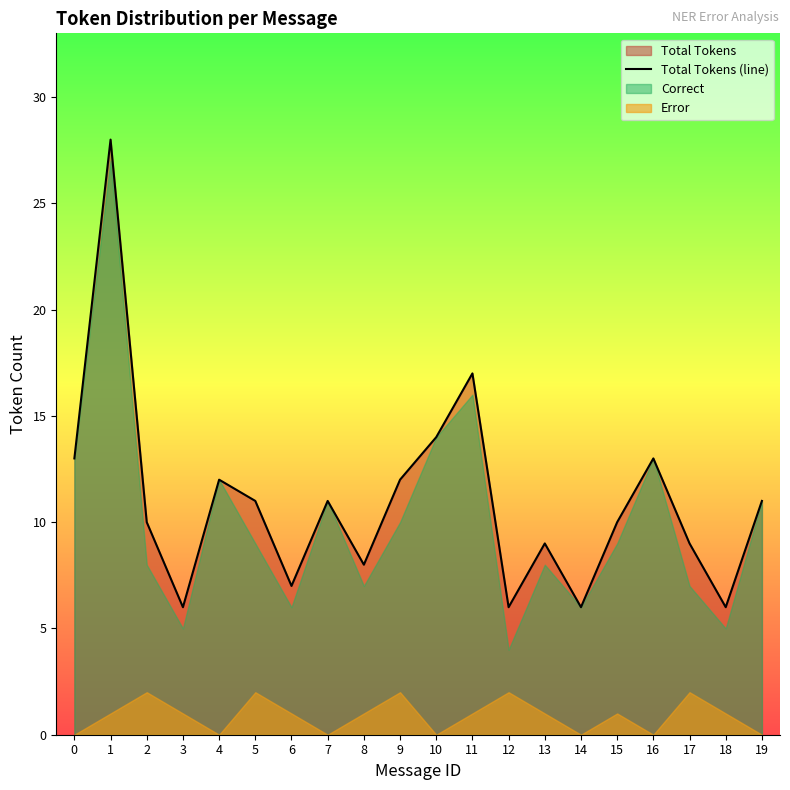

The chart shows a value of 16 at 15. True or false?

False